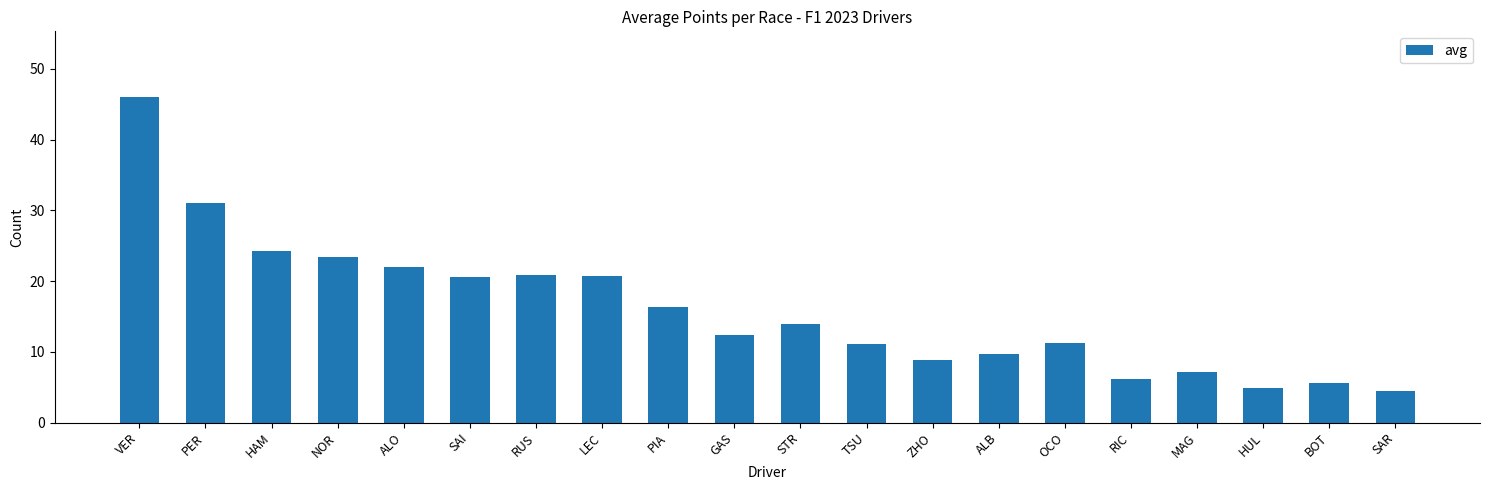

What is the smallest value displayed?

4.5